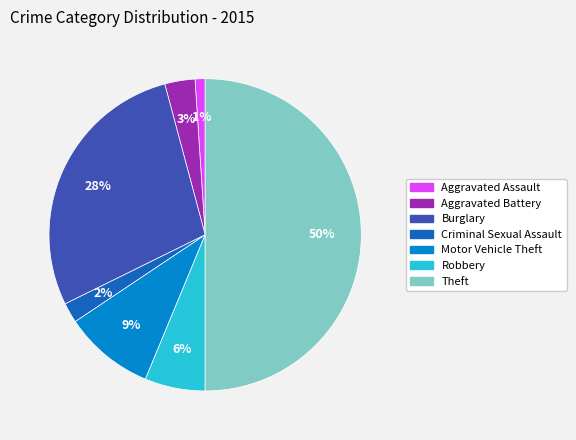

Is Criminal Sexual Assault the majority of the pie?

No